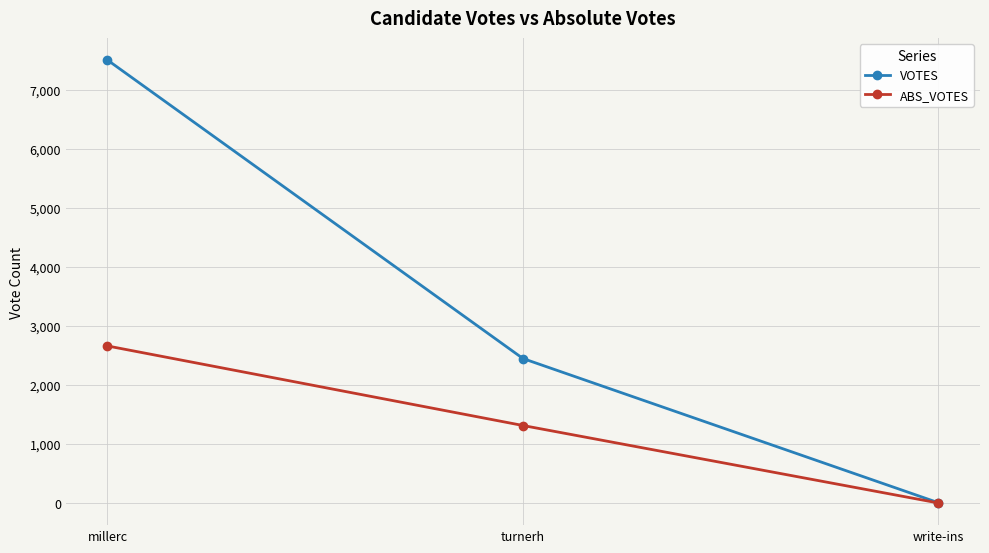

What are all the series names shown in the legend?

VOTES, ABS_VOTES